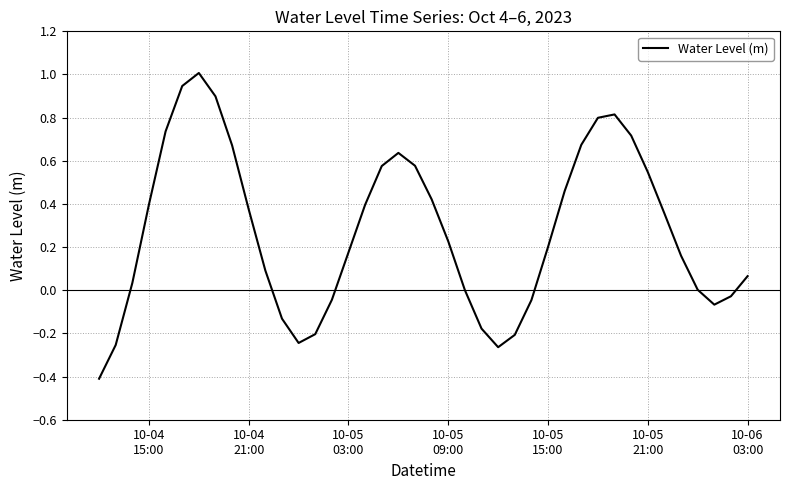

What is the smallest value displayed?

-0.4